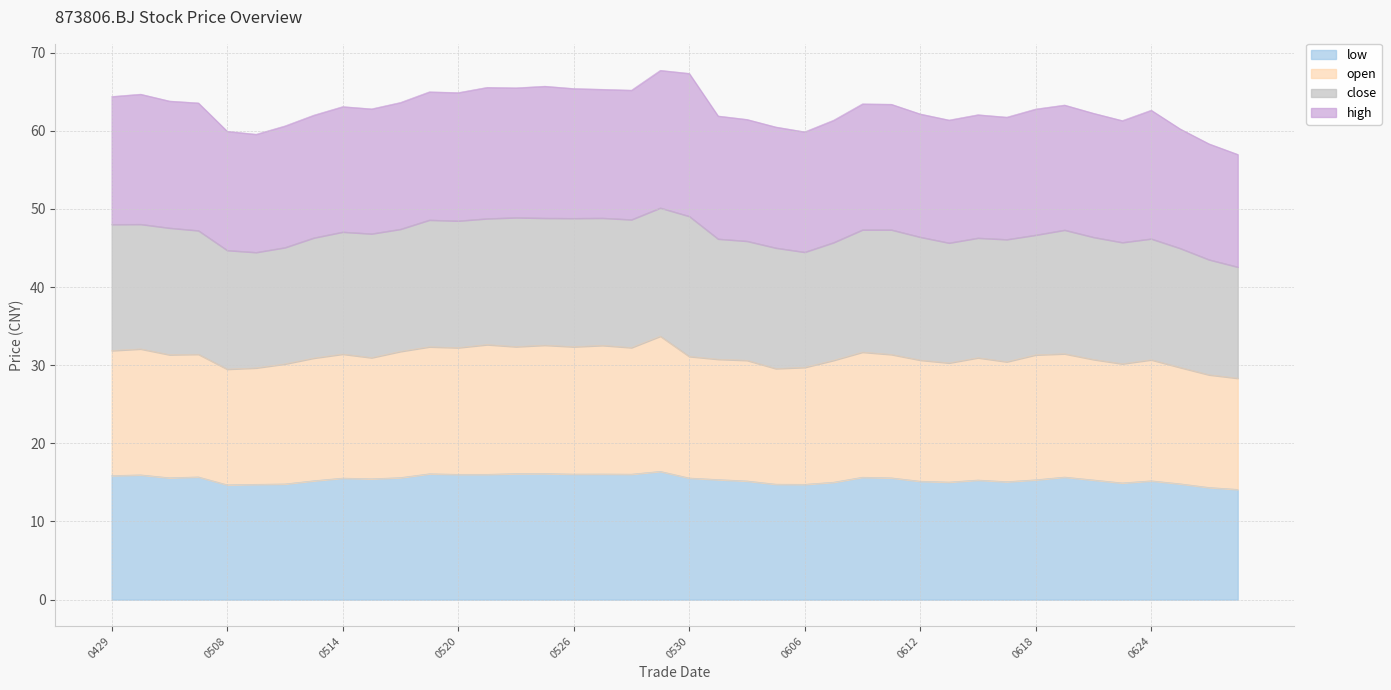

What are all the series names shown in the legend?

low, open, close, high